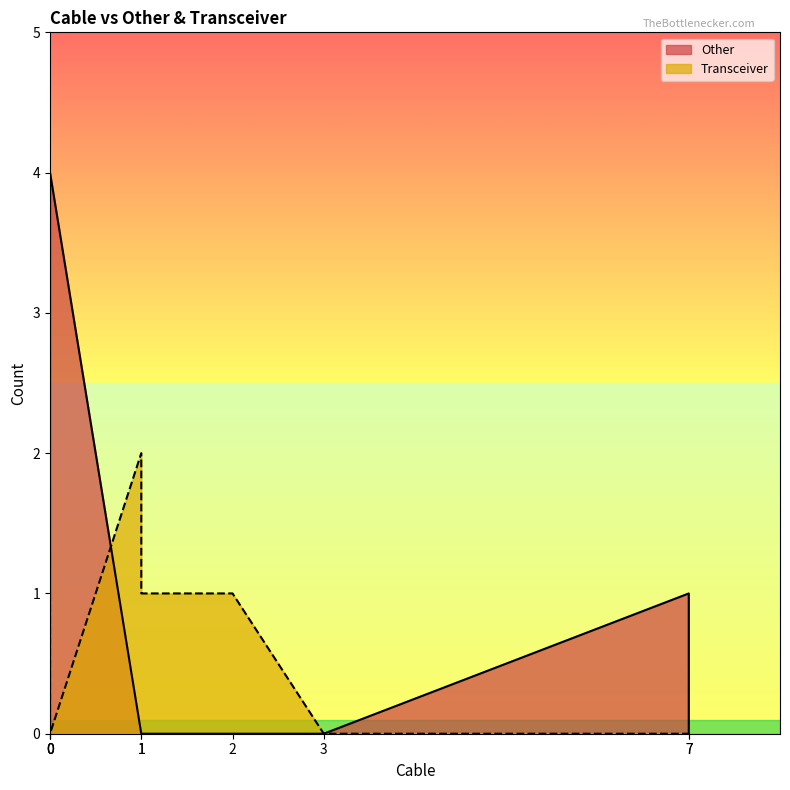

Does the chart have visible grid lines?

No